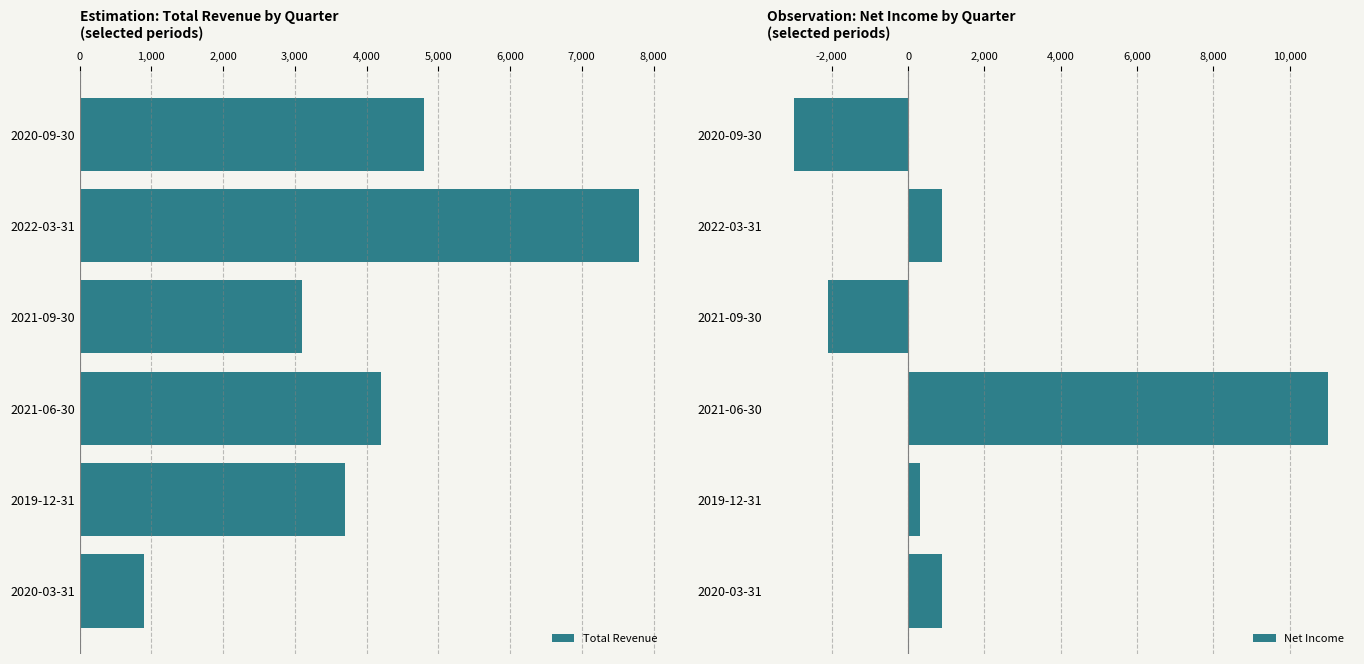

The value of Net Income at 2019-12-31 is 300. True or false?

True